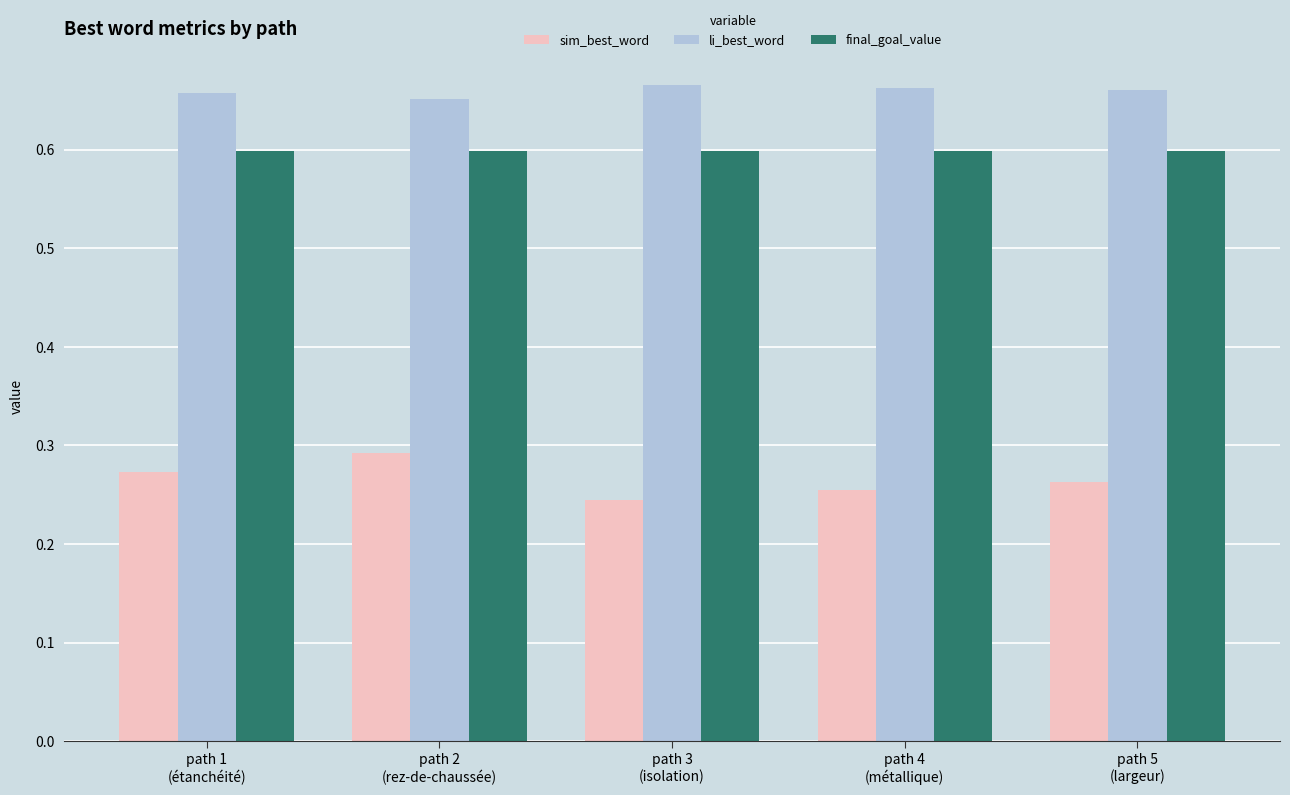

Which series has the largest total across all categories?

li_best_word